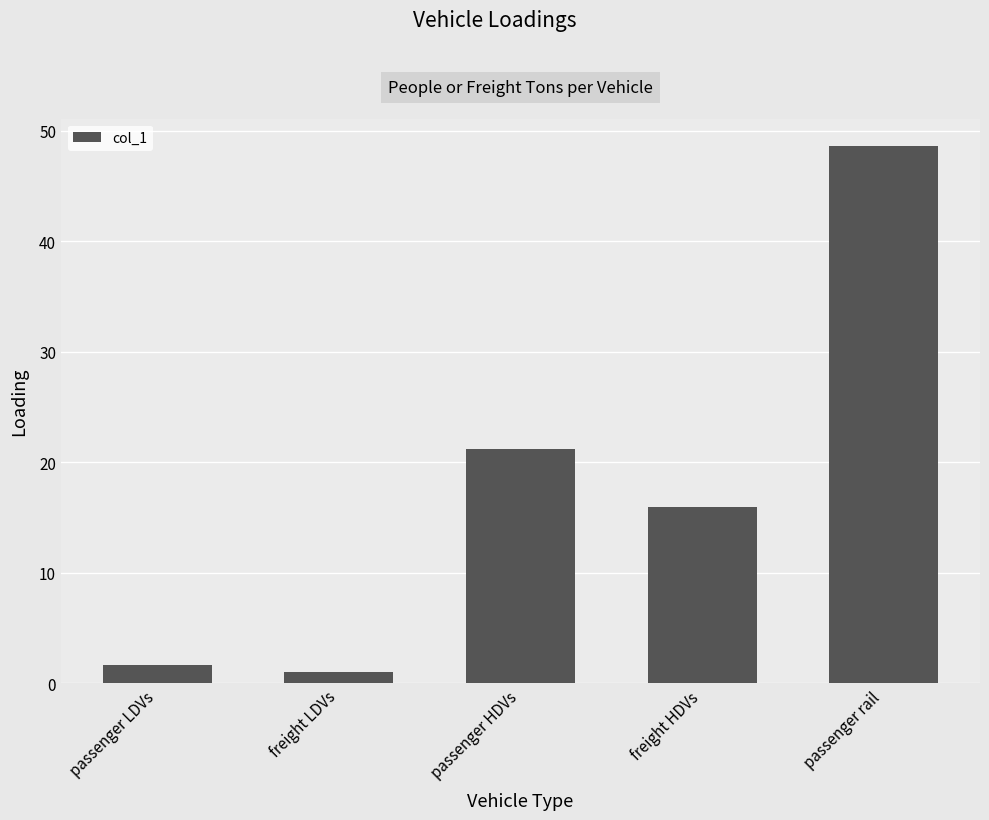

The value at freight HDVs is 16.0. True or false?

True